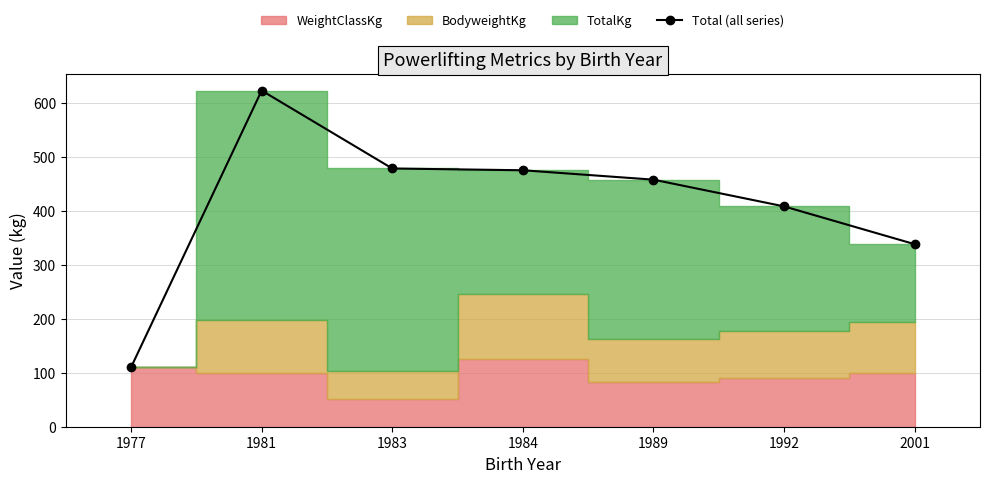

How many lines are shown in the chart?

1